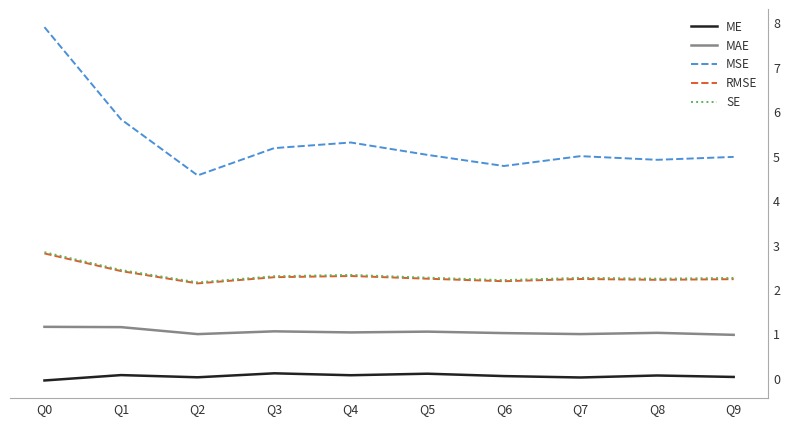

Does the chart display data point markers on the line(s)?

No